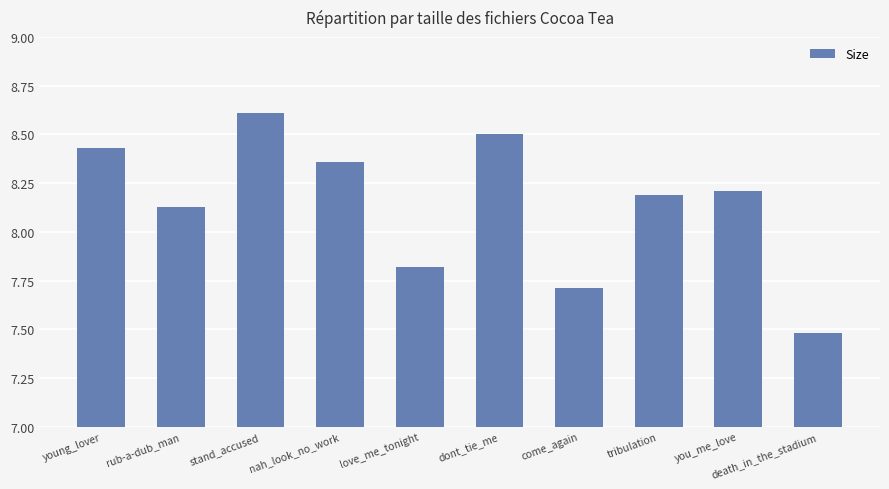

Between come_again and death_in_the_stadium, which is larger?

come_again